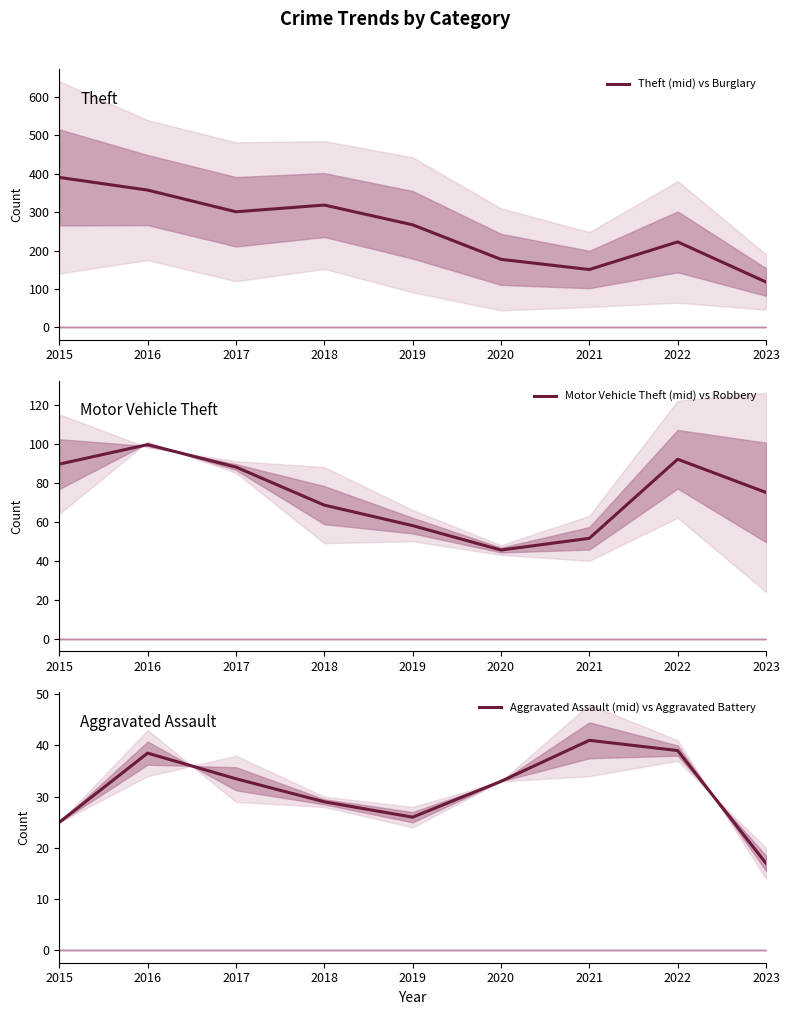

What is the value of the Motor Vehicle Theft point at the 3rd from the left?

88.0